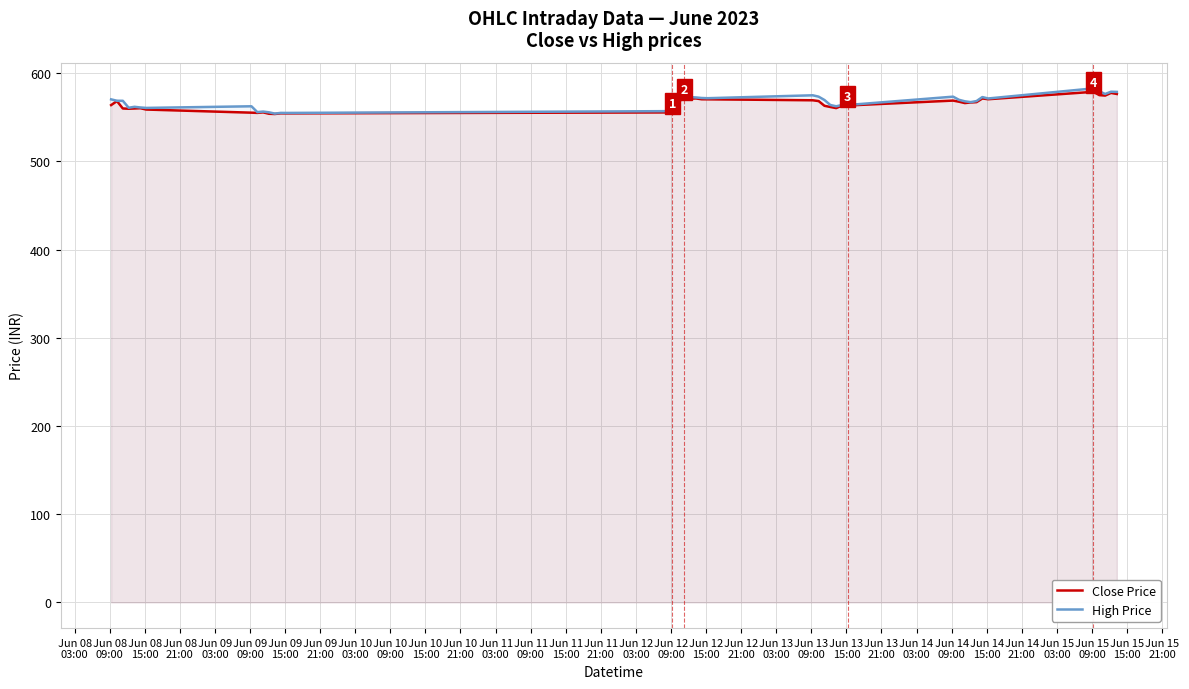

What is the smallest value displayed?

553.8